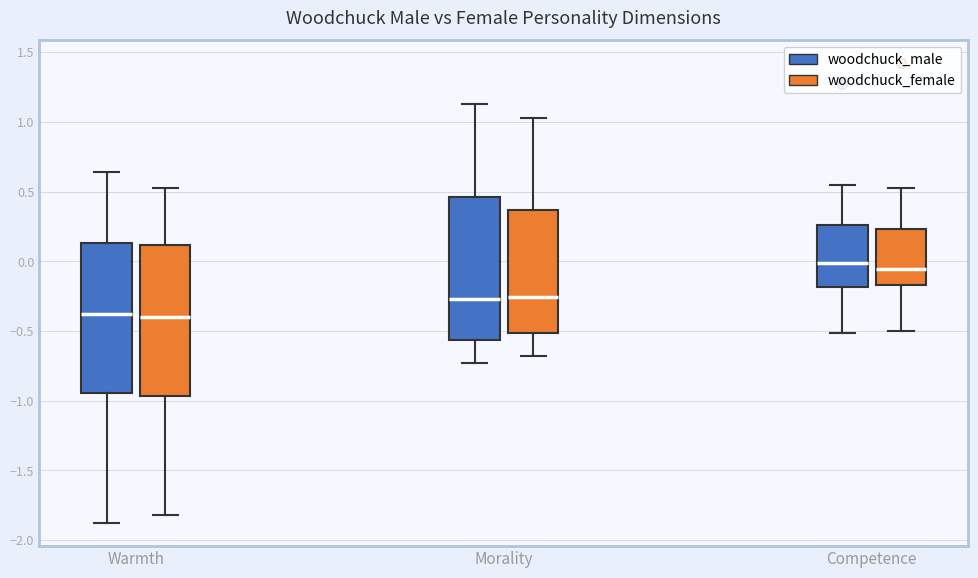

Reading left to right, read every box against the y-axis: the position of its median line, the range the box covers, and the ends of its whiskers. The values are not printed on the chart, so give them approximately, as read against the axis.

Warmth (woodchuck_male): median -0.40, box -0.95 to 0.15, whiskers -1.90 to 0.65
Warmth (woodchuck_female): median -0.40, box -0.95 to 0.10, whiskers -1.80 to 0.55
Morality (woodchuck_male): median -0.25, box -0.55 to 0.45, whiskers -0.75 to 1.15
Morality (woodchuck_female): median -0.25, box -0.50 to 0.35, whiskers -0.70 to 1.05
Competence (woodchuck_male): median 0.00, box -0.20 to 0.25, whiskers -0.50 to 0.55
Competence (woodchuck_female): median -0.05, box -0.15 to 0.25, whiskers -0.50 to 0.50